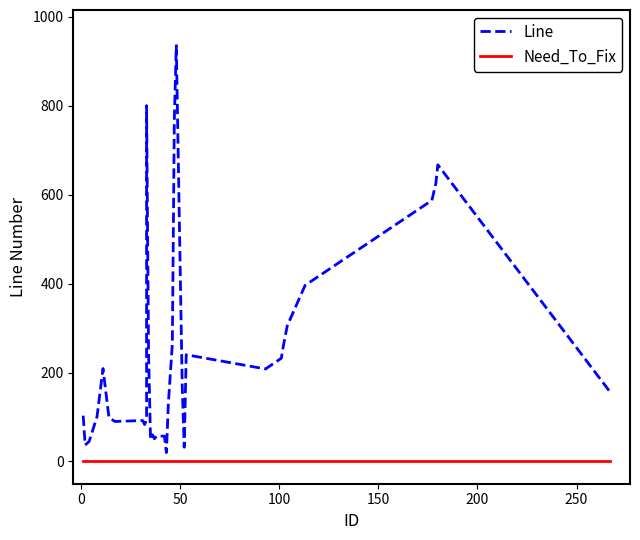

Which series has the largest range (max minus min)?

Line